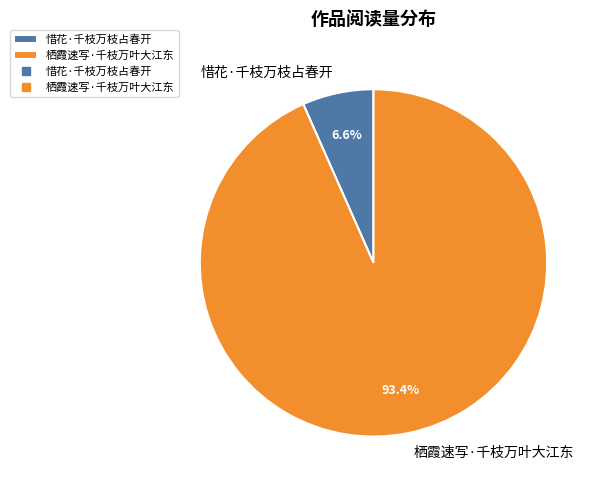

How many slices are in this pie chart?

2